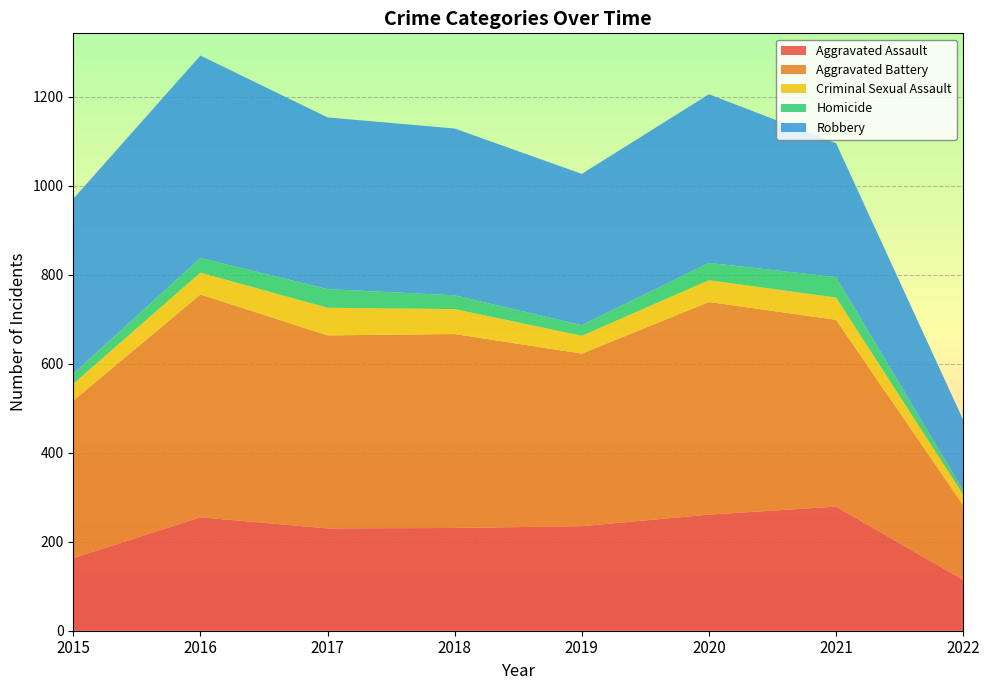

Reading left to right, what are all the values shown in this chart?

Aggravated Assault: 163	255	230	231	235	261	279	114
Aggravated Battery: 354	501	434	436	388	478	420	168
Criminal Sexual Assault: 38	49	62	56	40	49	50	24
Homicide: 23	33	42	31	24	39	46	10
Robbery: 393	455	386	375	340	379	301	158